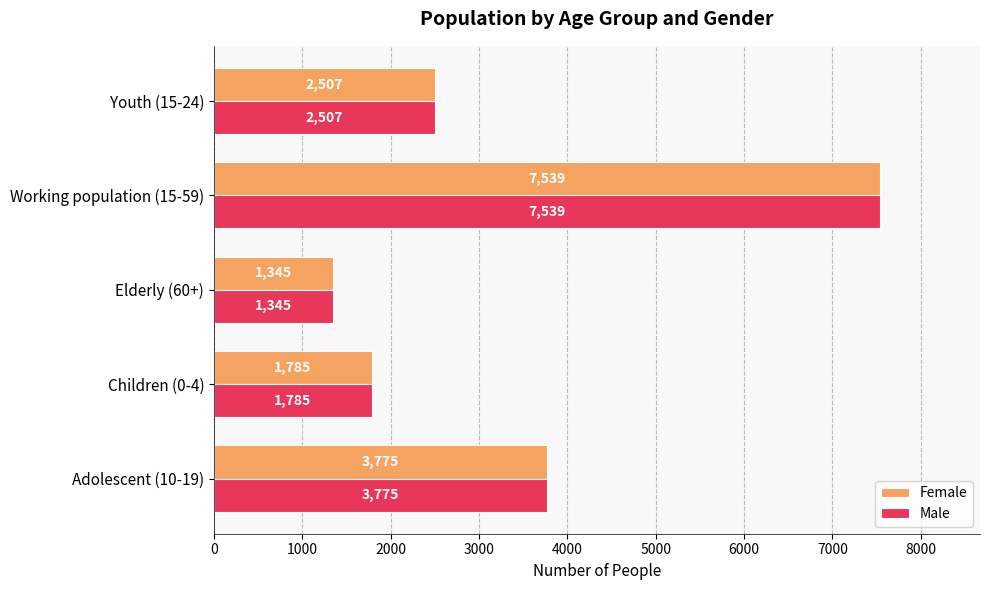

Is the value of Male at Children (0-4) greater than the value of Female at Youth (15-24)?

No